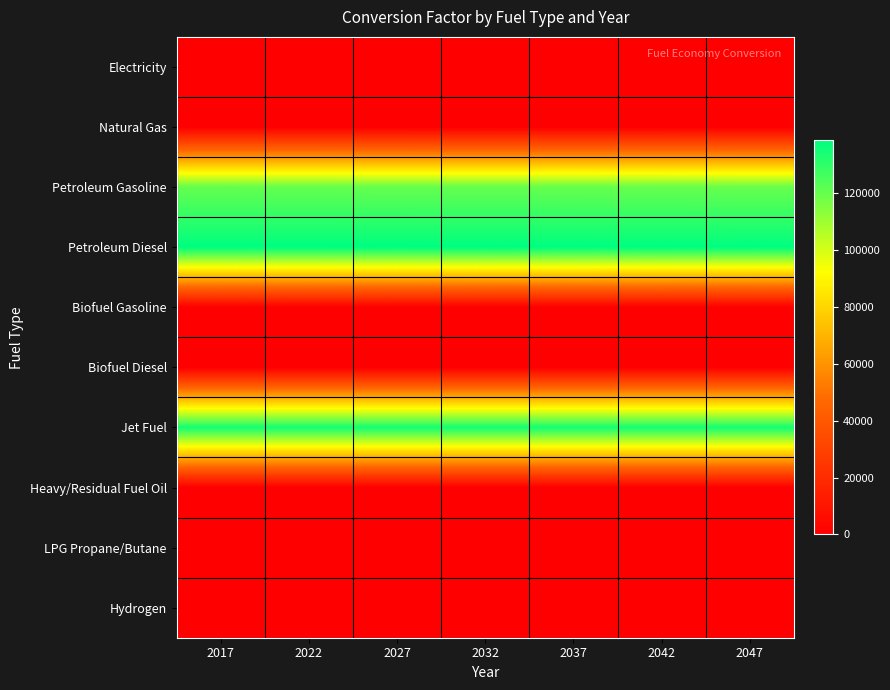

Reading right to left, extract all data points from this chart.

Electricity: 2047=0.0	2042=0.0	2037=0.0	2032=0.0	2027=0.0	2022=0.0	2017=0.0
Natural Gas: 2047=0.0	2042=0.0	2037=0.0	2032=0.0	2027=0.0	2022=0.0	2017=0.0
Petroleum Gasoline: 2047=119727.3	2042=119949.2	2037=120085.3	2032=120159.8	2027=120205.2	2022=120317.5	2017=120396.3
Petroleum Diesel: 2047=138690.5	2042=138690.5	2037=138690.5	2032=138690.5	2027=138690.5	2022=138690.5	2017=138690.5
Biofuel Gasoline: 2047=0.0	2042=0.0	2037=0.0	2032=0.0	2027=0.0	2022=0.0	2017=0.0
Biofuel Diesel: 2047=0.0	2042=0.0	2037=0.0	2032=0.0	2027=0.0	2022=0.0	2017=0.0
Jet Fuel: 2047=135000.0	2042=135000.0	2037=135000.0	2032=135000.0	2027=135000.0	2022=135000.0	2017=135000.0
Heavy/Residual Fuel Oil: 2047=0.0	2042=0.0	2037=0.0	2032=0.0	2027=0.0	2022=0.0	2017=0.0
LPG Propane/Butane: 2047=0.0	2042=0.0	2037=0.0	2032=0.0	2027=0.0	2022=0.0	2017=0.0
Hydrogen: 2047=0.0	2042=0.0	2037=0.0	2032=0.0	2027=0.0	2022=0.0	2017=0.0